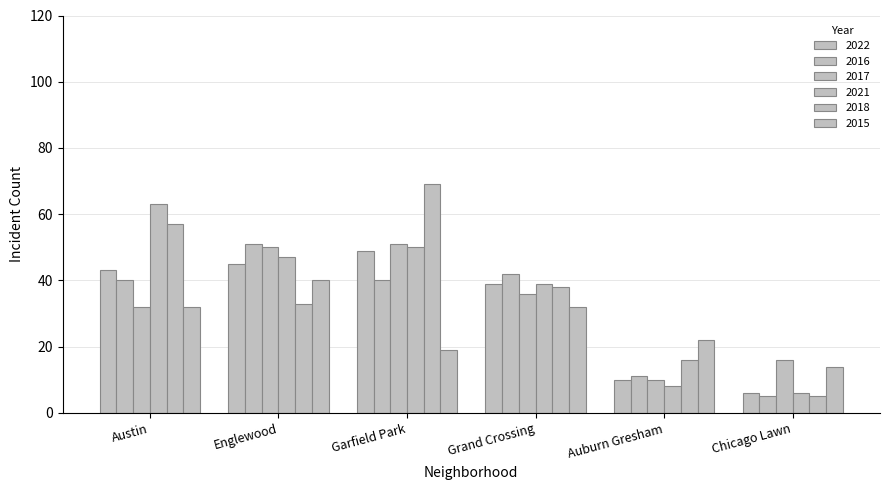

Is it true that 2022 equals 60 at Grand Crossing?

False